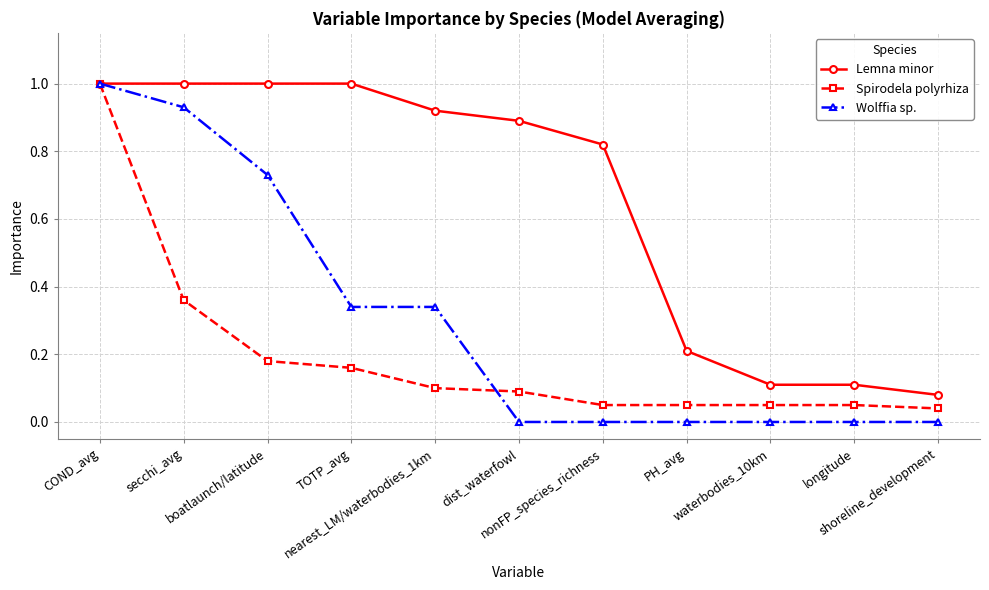

List the series in order of their overall mean, highest first.

Lemna minor, Wolffia sp., Spirodela polyrhiza